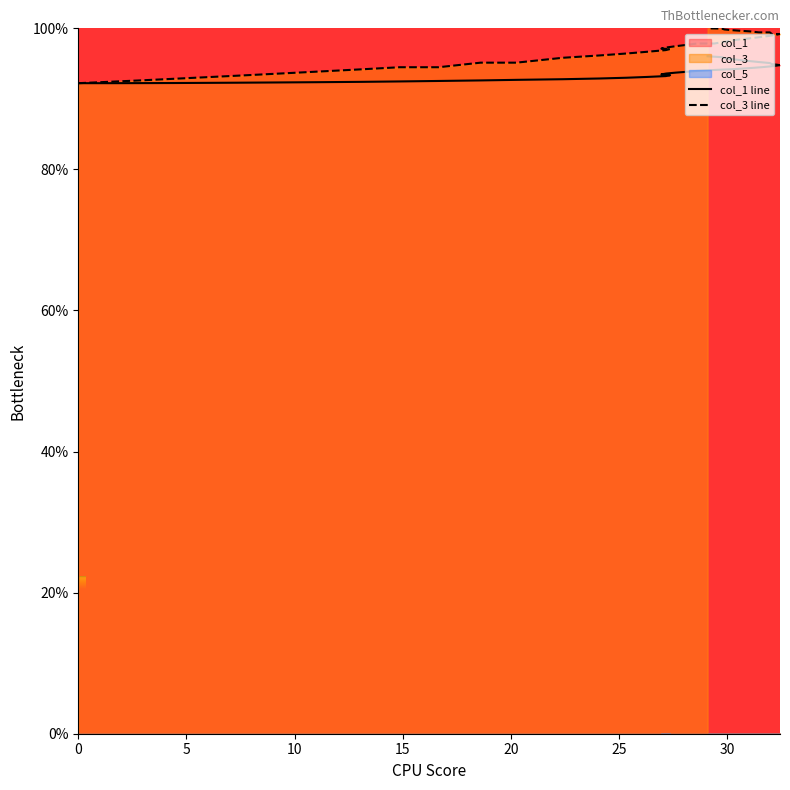

The value of col_3 at 17 is 134.0. True or false?

False